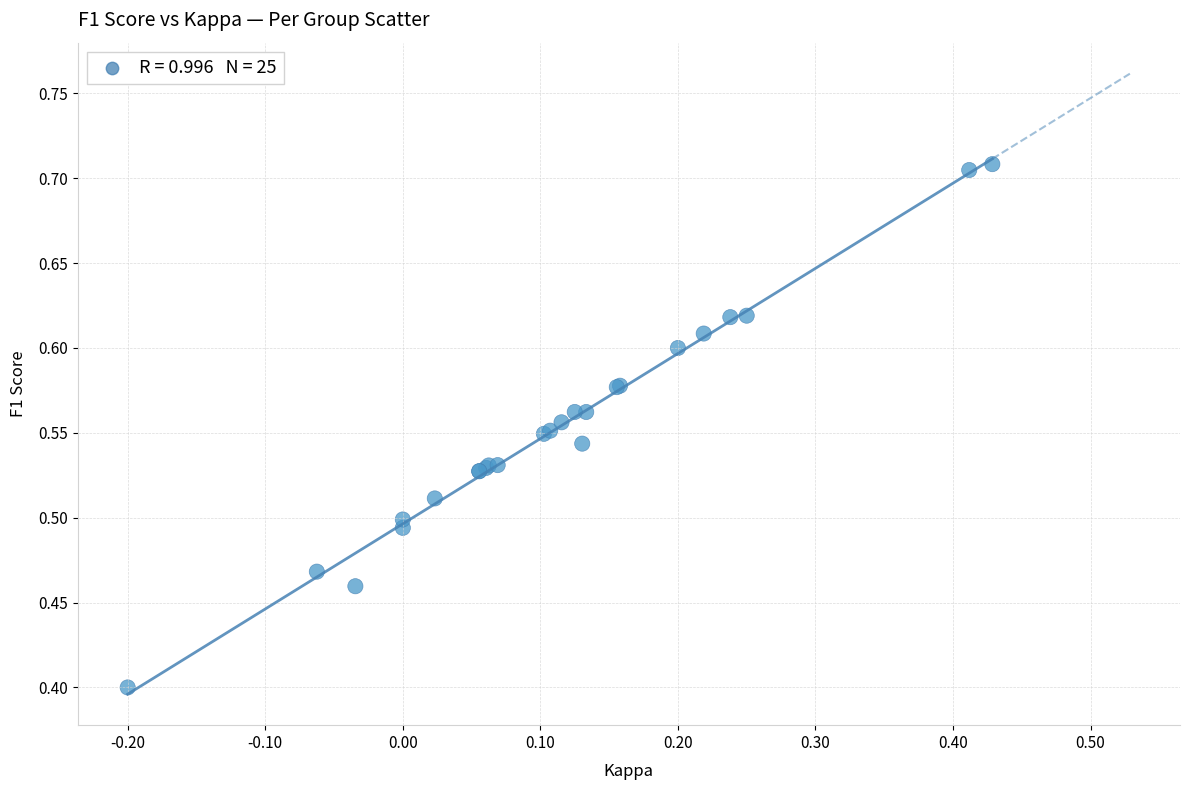

What Y value in the scatter plot is closest to 0?

0.4